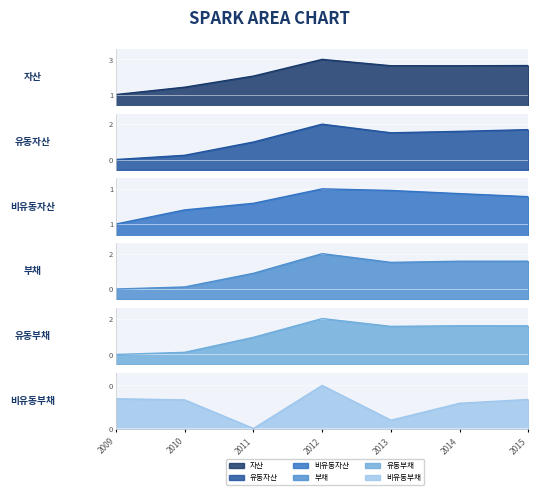

Where is the first local minimum for 유동부채?

2013